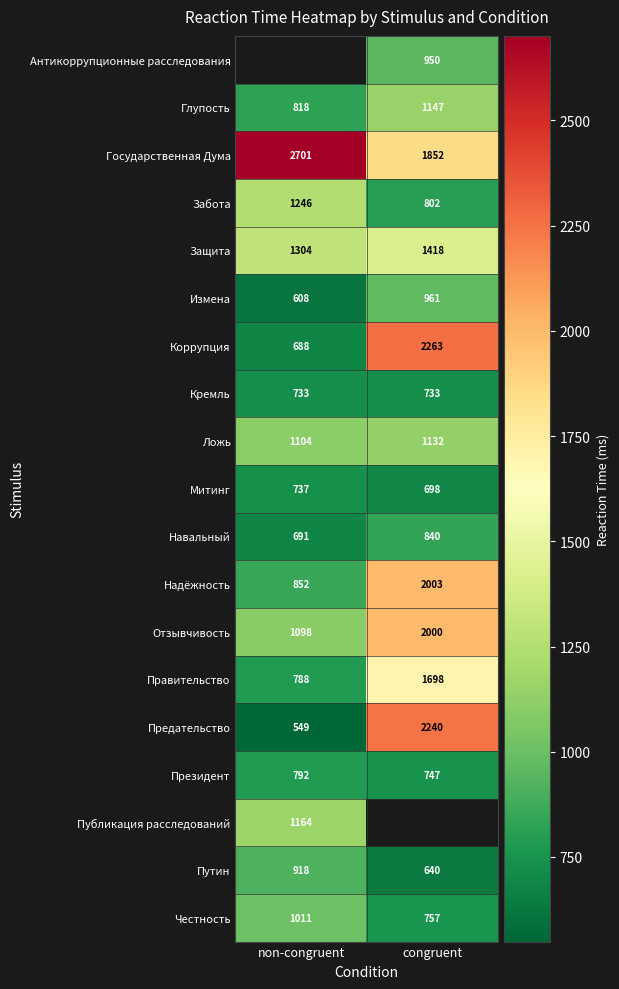

List the labels in order of Митинг value, largest first.

non-congruent, congruent